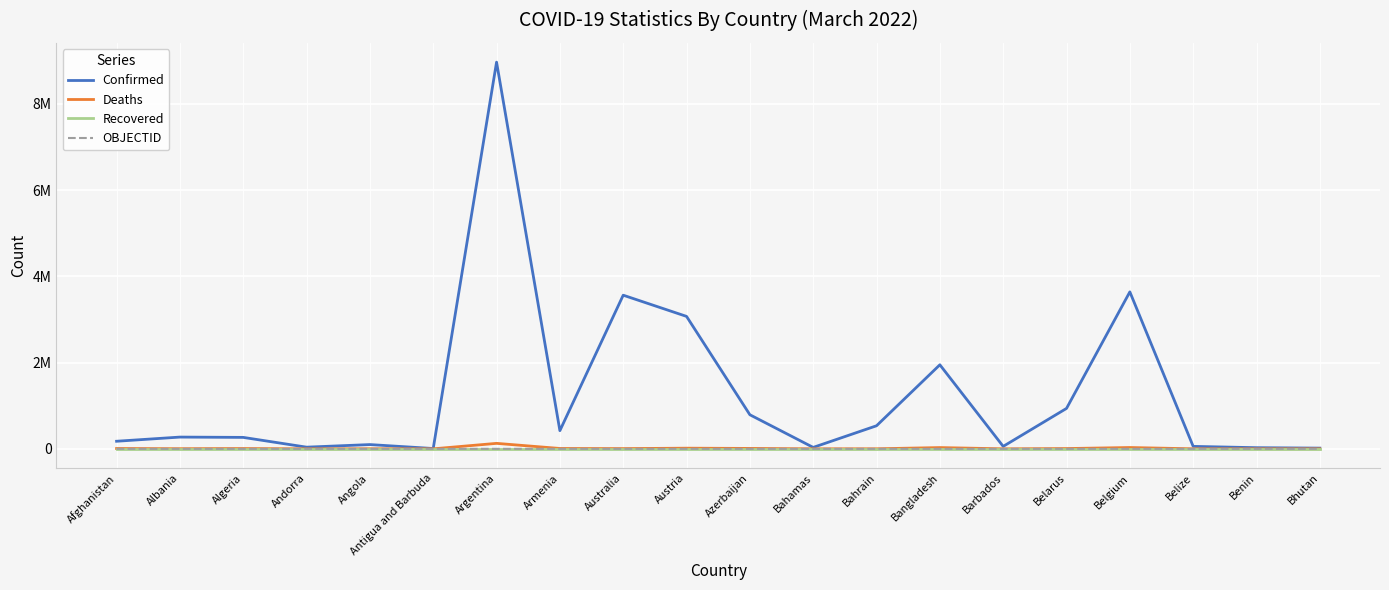

True or false: Confirmed and Deaths intersect in this chart.

False